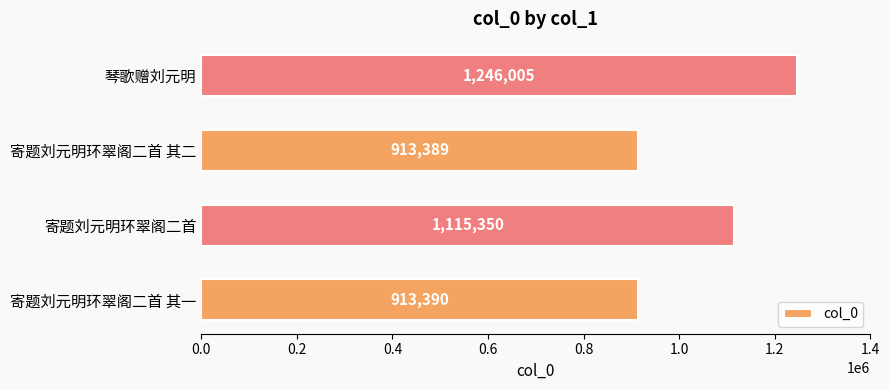

True or false: the data shows 515182 at 寄题刘元明环翠阁二首 其二.

False